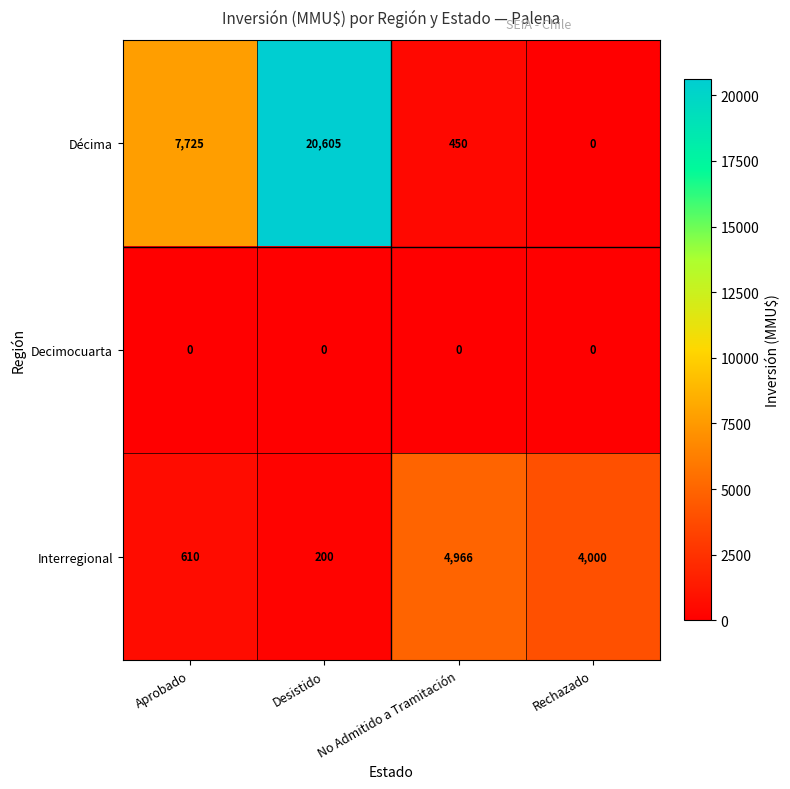

What is the sum of all Interregional values?

9776